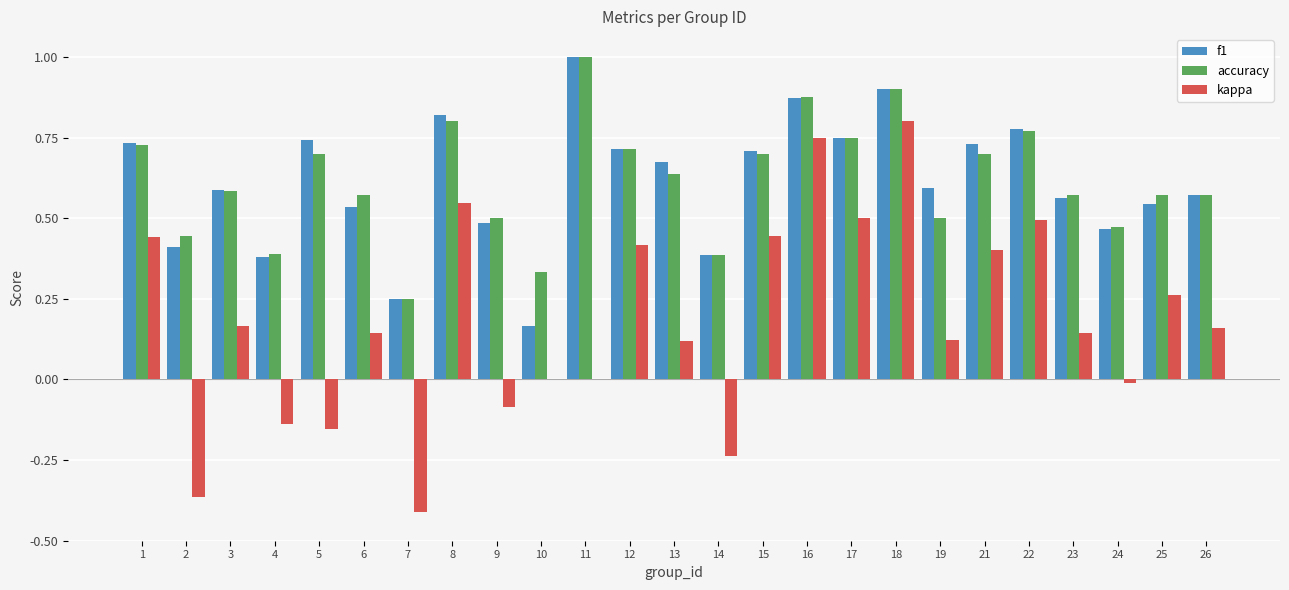

Which series changed the most between 18 and 24?

kappa